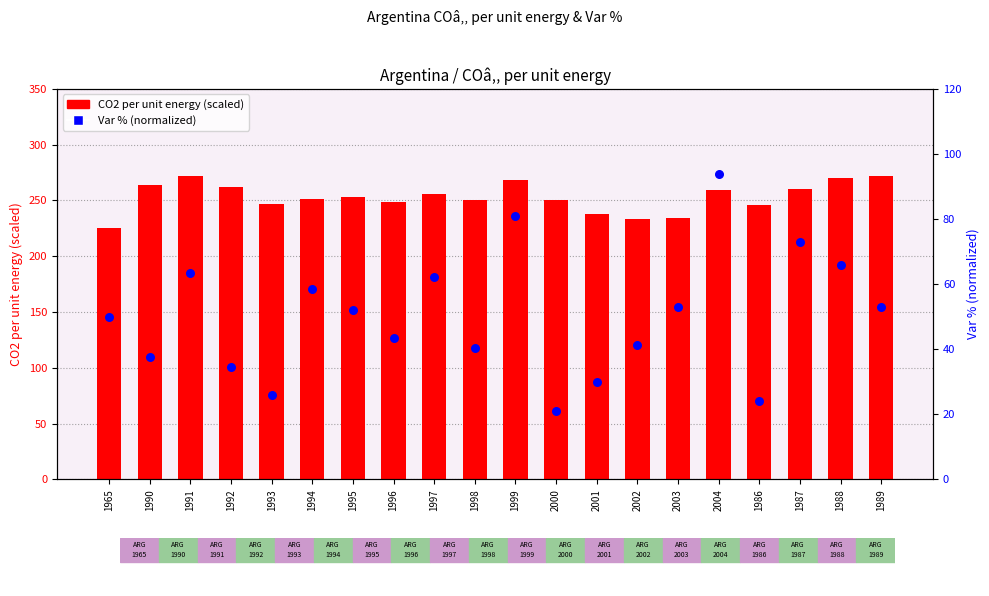

Which series reaches the maximum Y coordinate?

CO2 per unit energy (scaled)